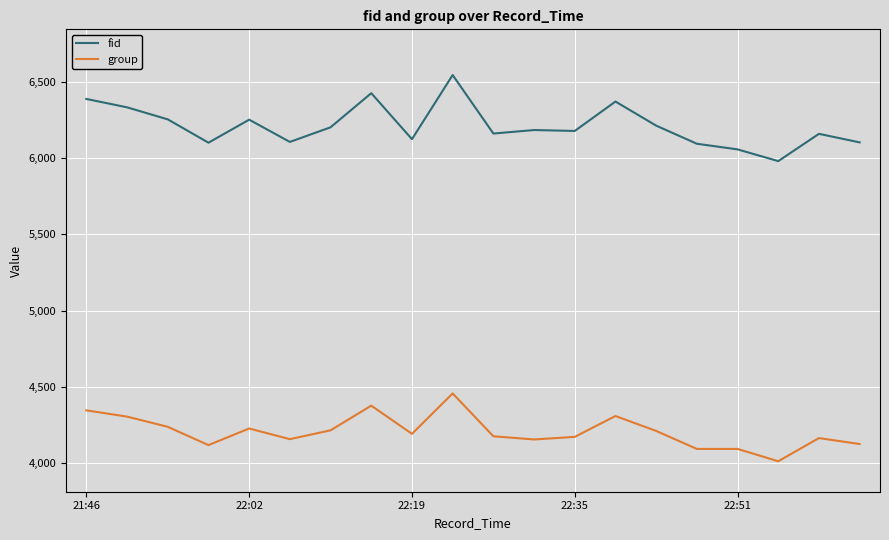

What are all the series names shown in the legend?

fid, group